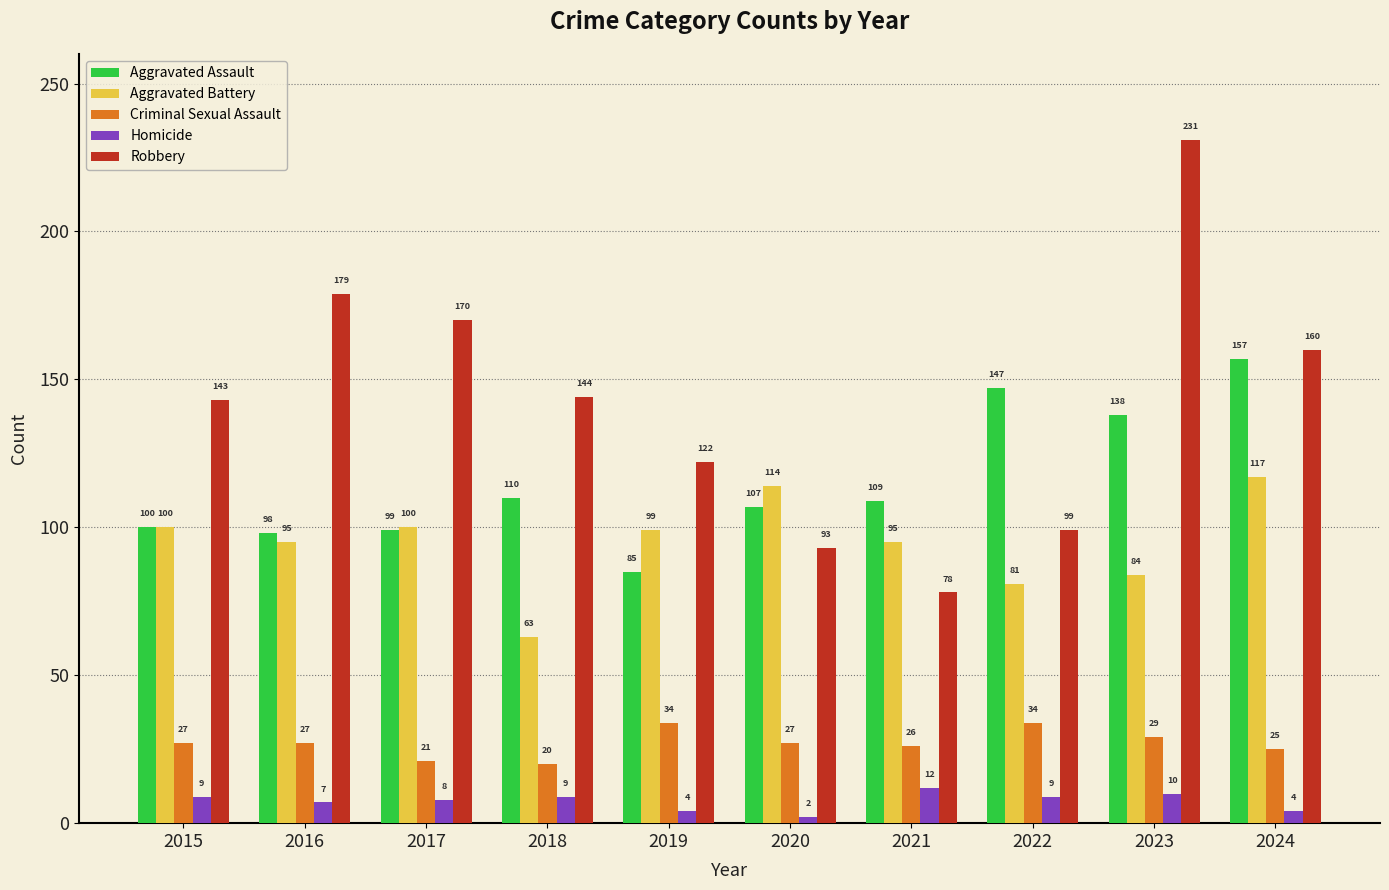

What is the minimum value for Robbery?

78